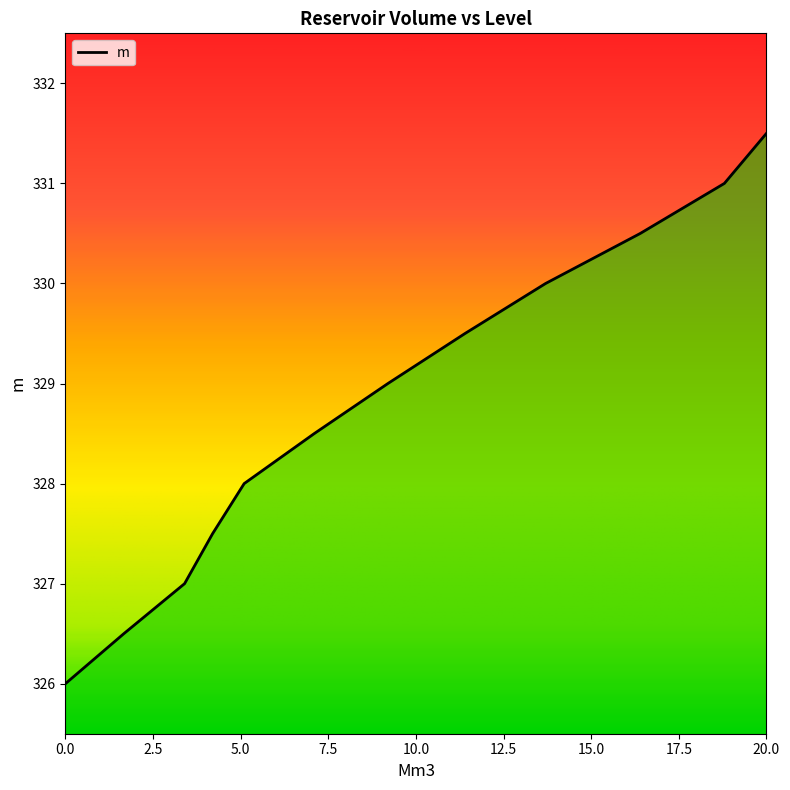

Does the chart have visible grid lines?

No